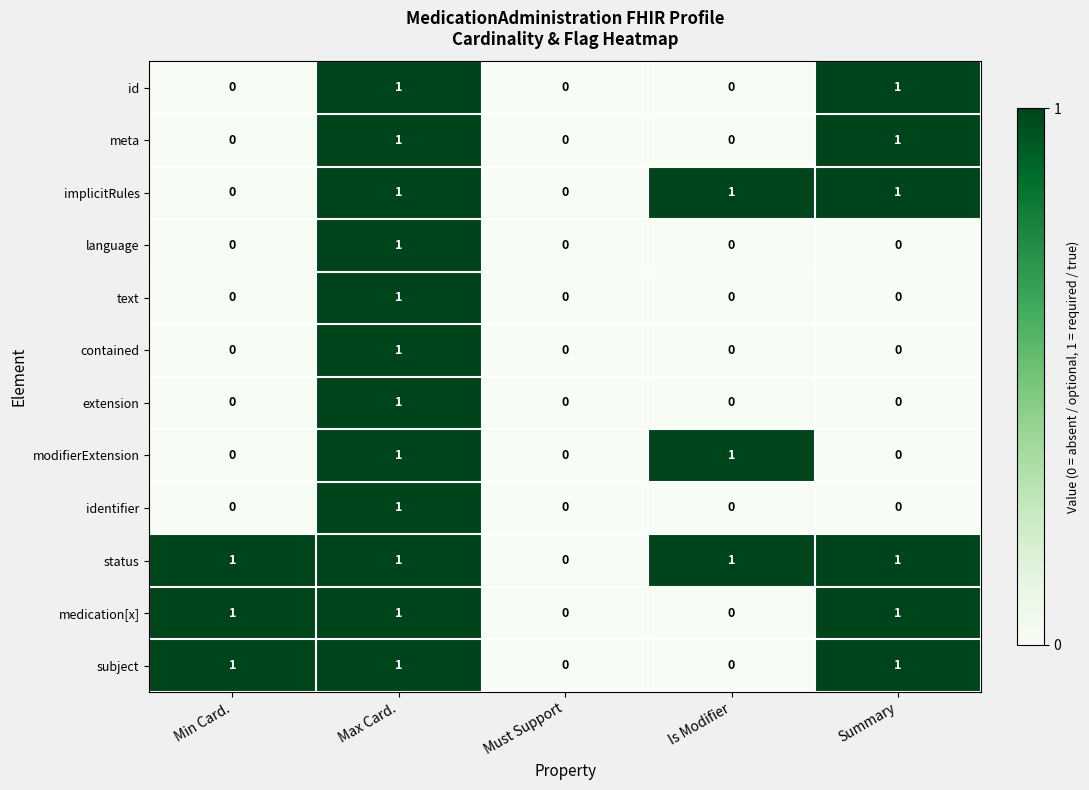

At which category is the sum across all series the highest?

Max Card.